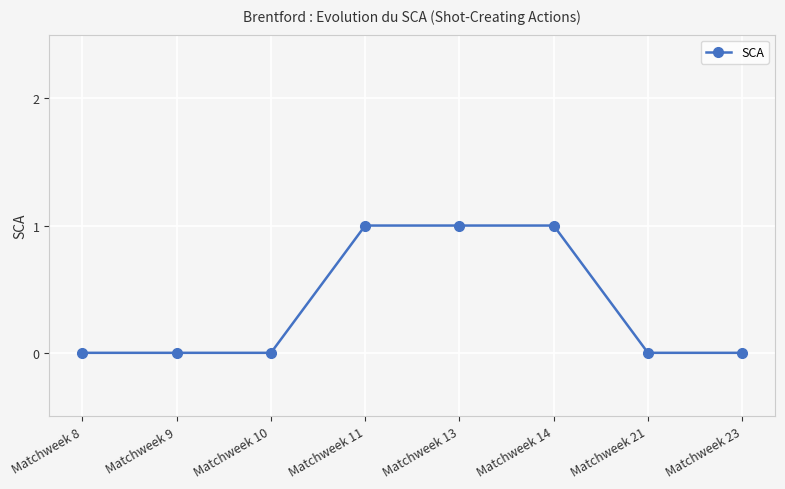

What is the value of the 5th point from the left?

1